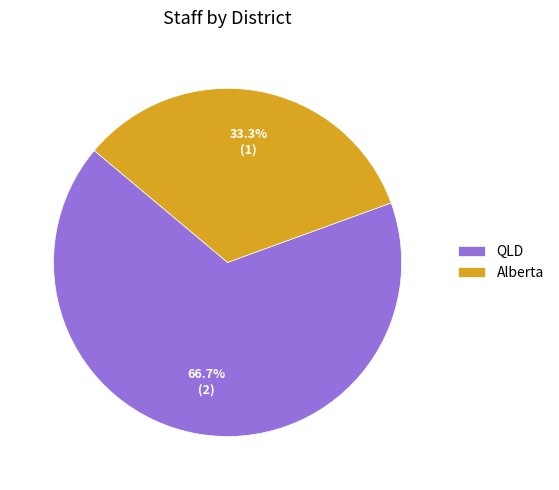

Is it true that QLD is 67% of the pie?

True